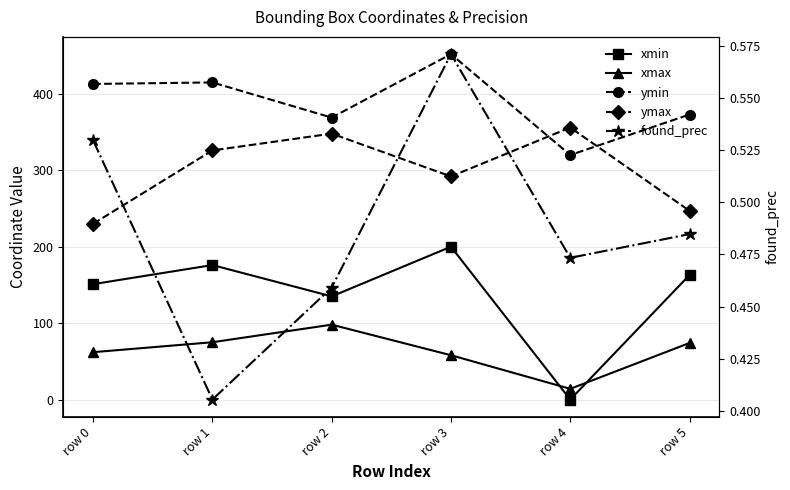

Is the value of found_prec at row 5 greater than the value of xmax at row 0?

No